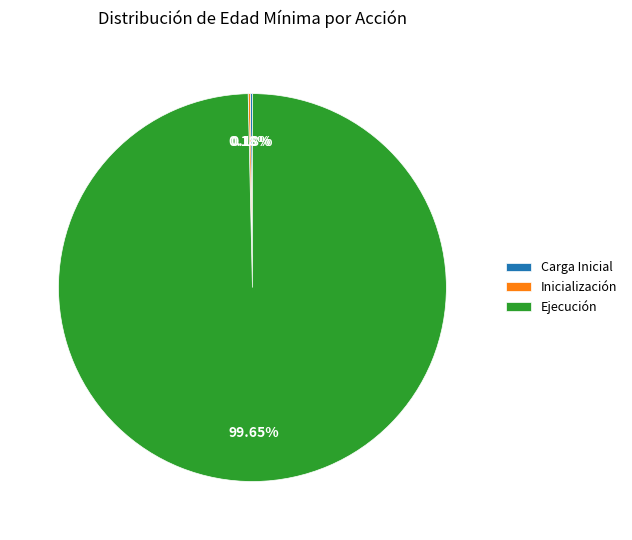

What is the majority slice?

Ejecución